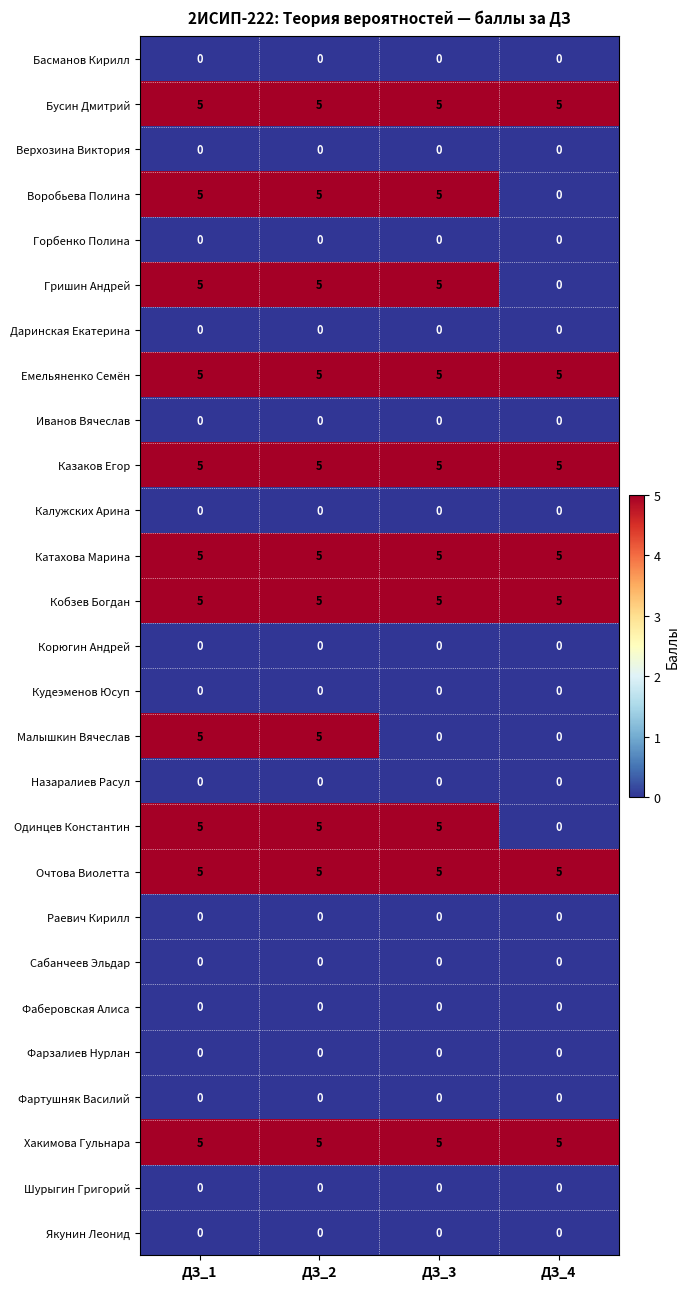

What is the sum of the Кобзев Богдан values at ДЗ_1 and ДЗ_3?

10